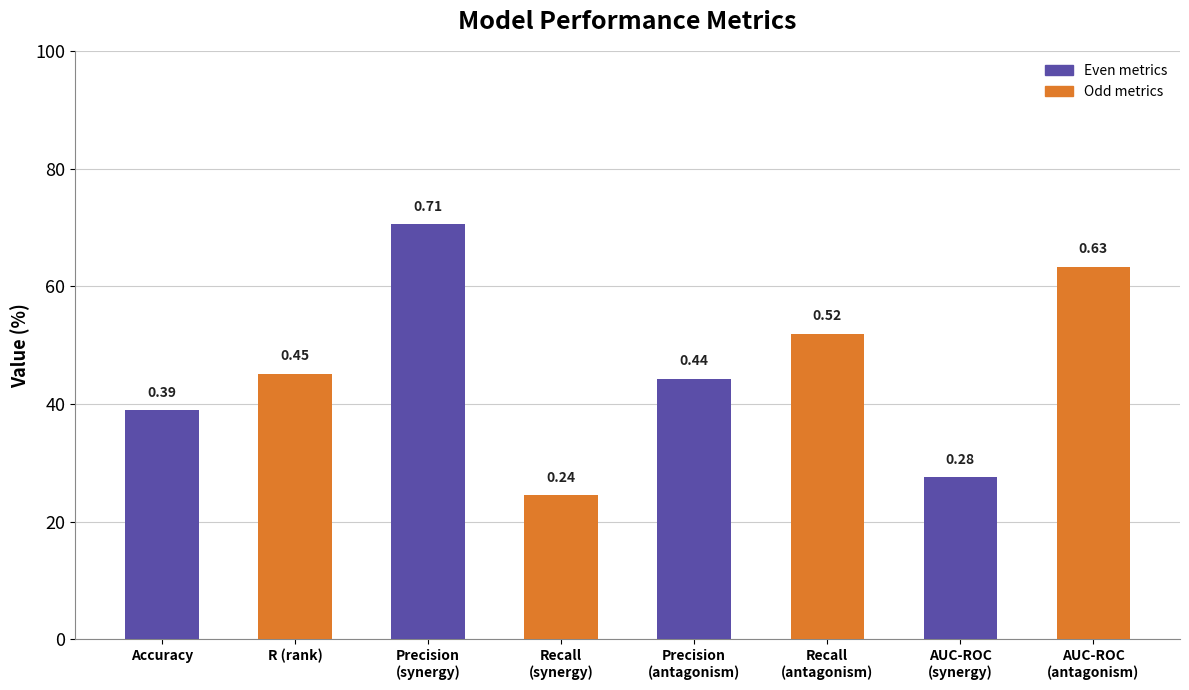

At which category does the chart reach its peak across all series?

Precision
(synergy)